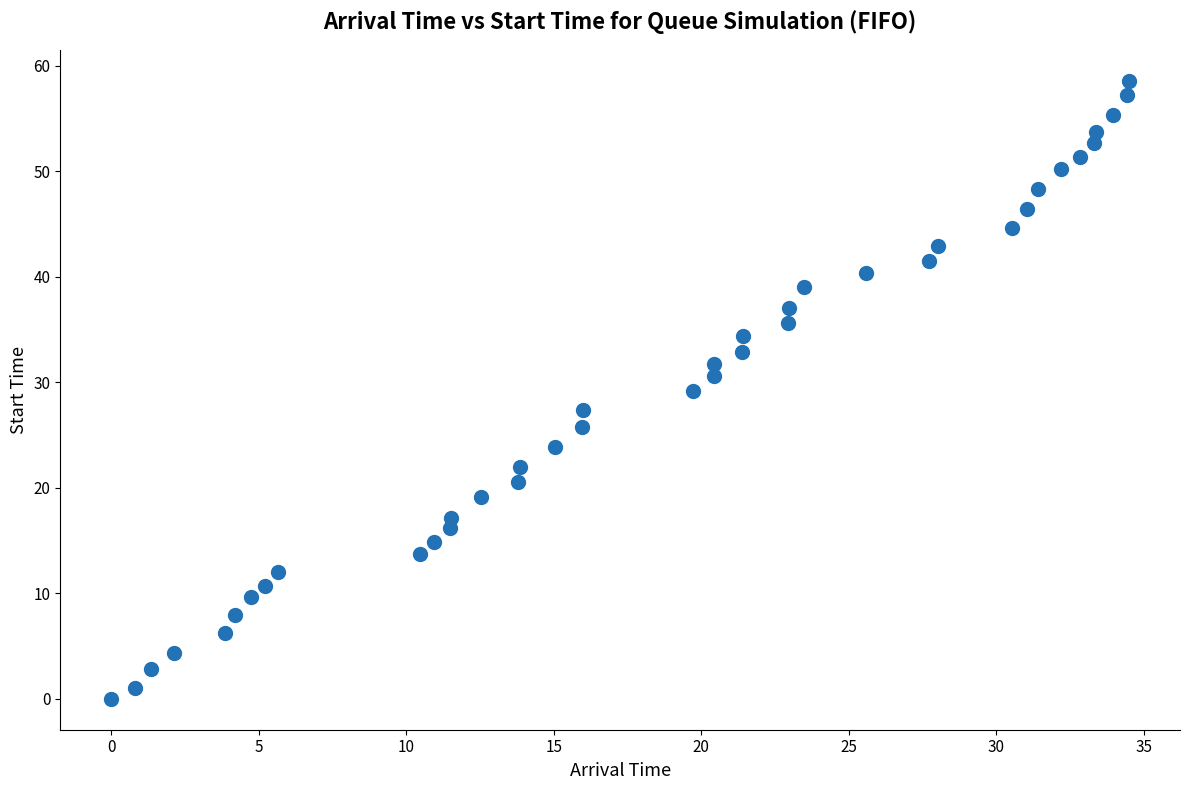

What is the range of X values (max minus min)?

34.5